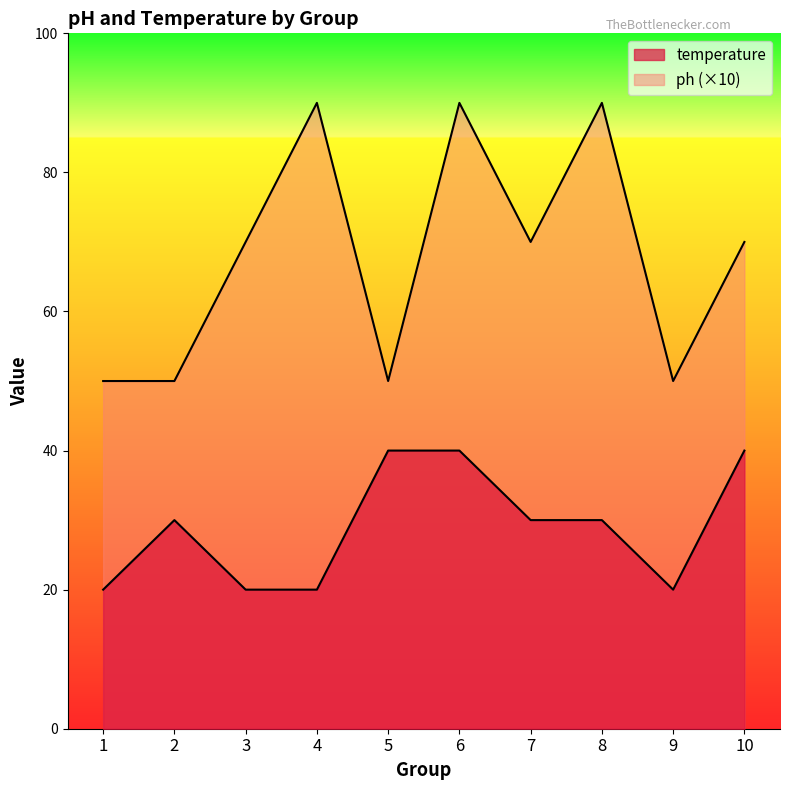

The value of ph at 2 is 50. True or false?

True